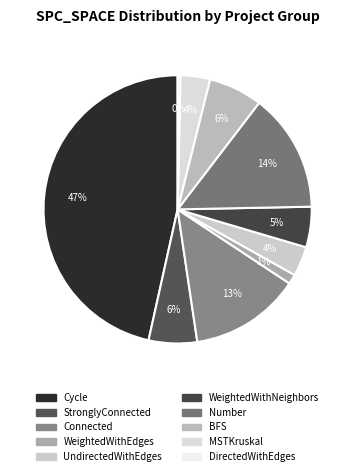

Is there any slice that represents more than half of the pie?

No